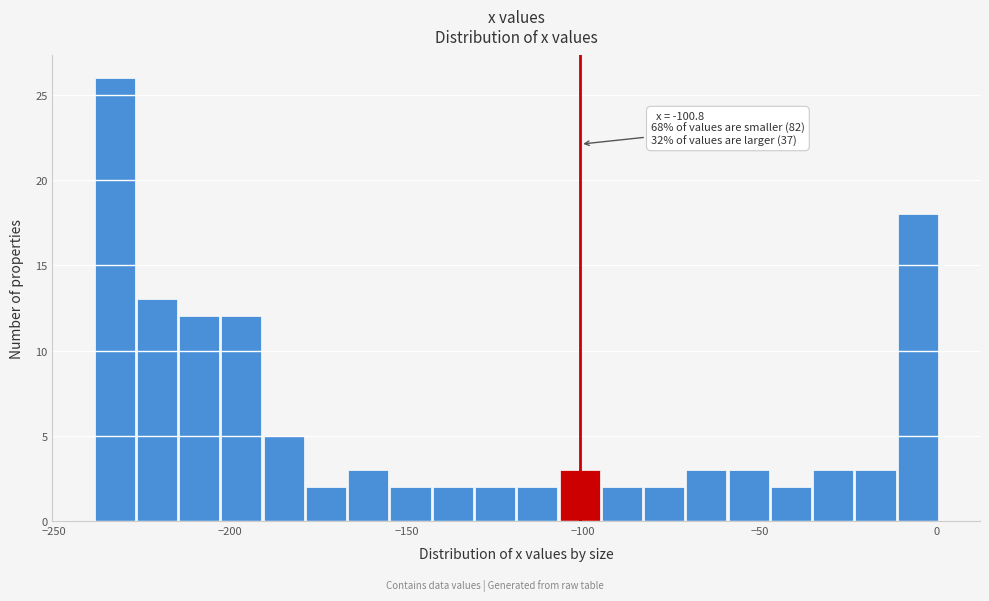

Read against the x-axis, roughly where is the centre of the tallest bar?

-235